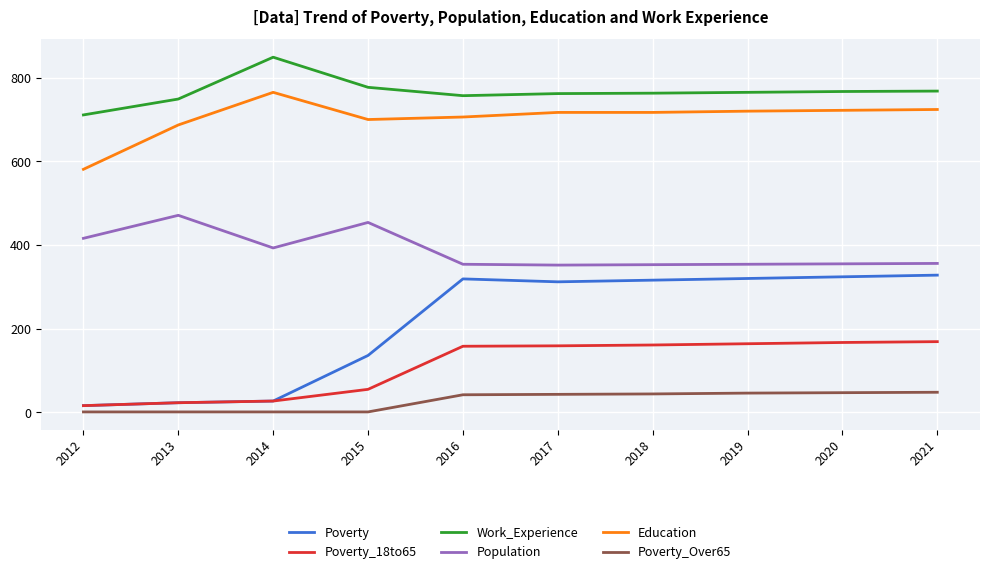

What is the difference between the highest and lowest values at 2013?

748